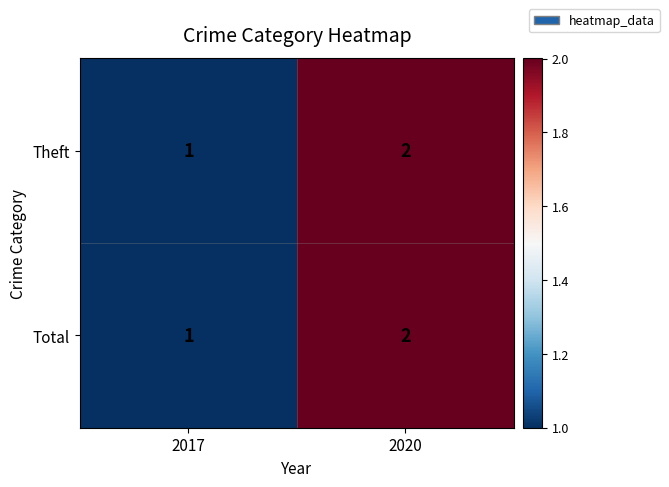

Reading left to right, what are all the values shown in this chart?

Theft: 1	2
Total: 1	2